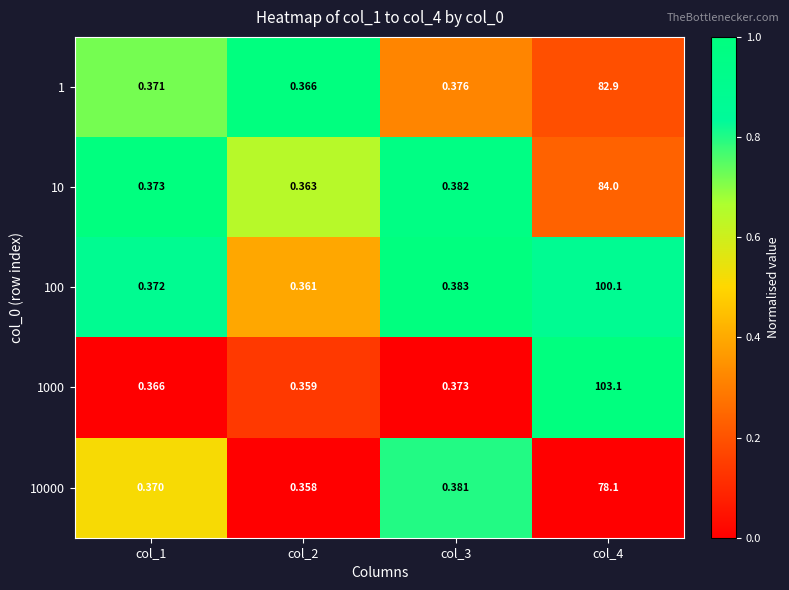

Reading left to right, list all the values displayed in this chart.

1: col_1=0.4	col_2=0.4	col_3=0.4	col_4=82.9
10: col_1=0.4	col_2=0.4	col_3=0.4	col_4=84.0
100: col_1=0.4	col_2=0.4	col_3=0.4	col_4=100.1
1000: col_1=0.4	col_2=0.4	col_3=0.4	col_4=103.1
10000: col_1=0.4	col_2=0.4	col_3=0.4	col_4=78.1